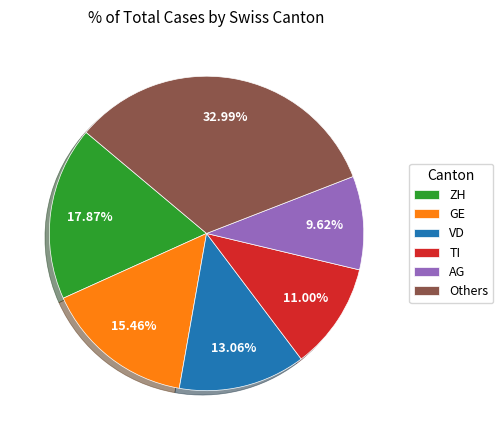

What percentage is the GE slice, to the nearest percent?

15%